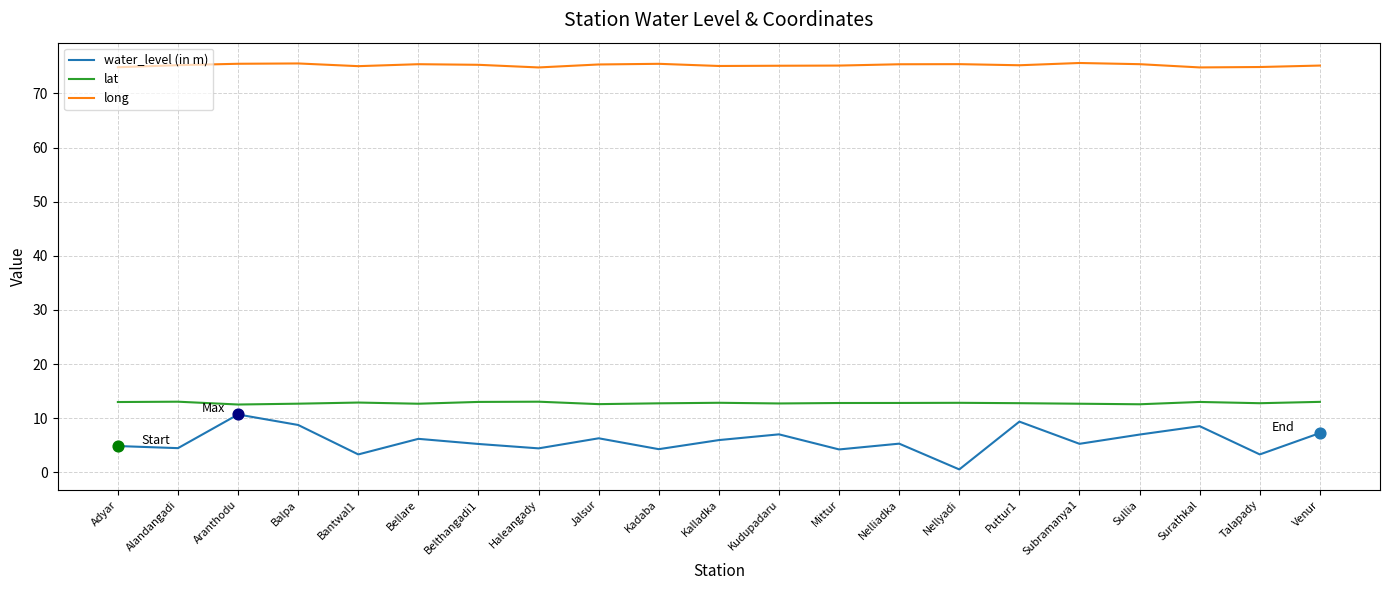

What is the total value across all series at Bantwal1?

91.2